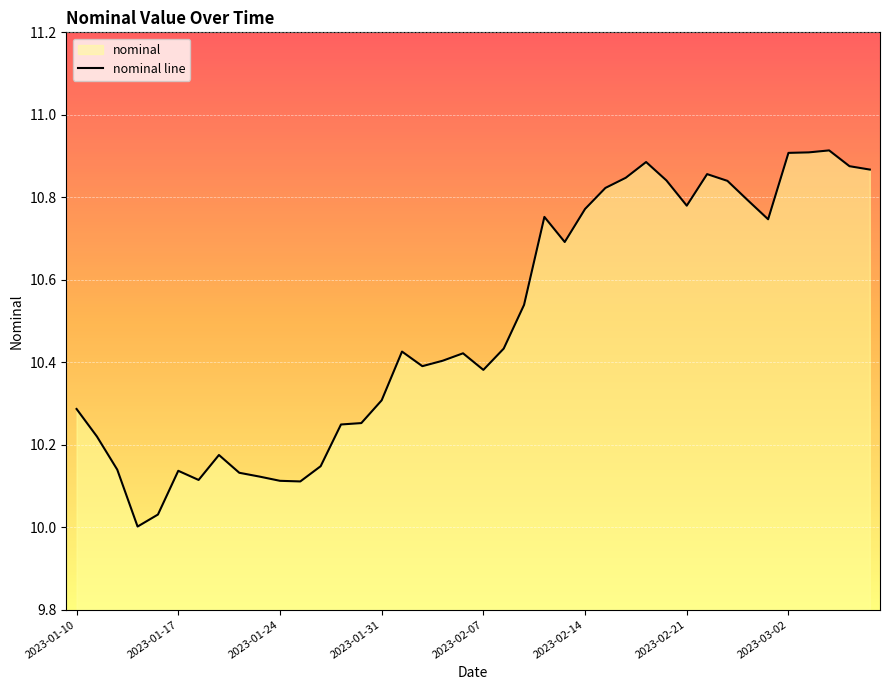

What is the average value?

10.5